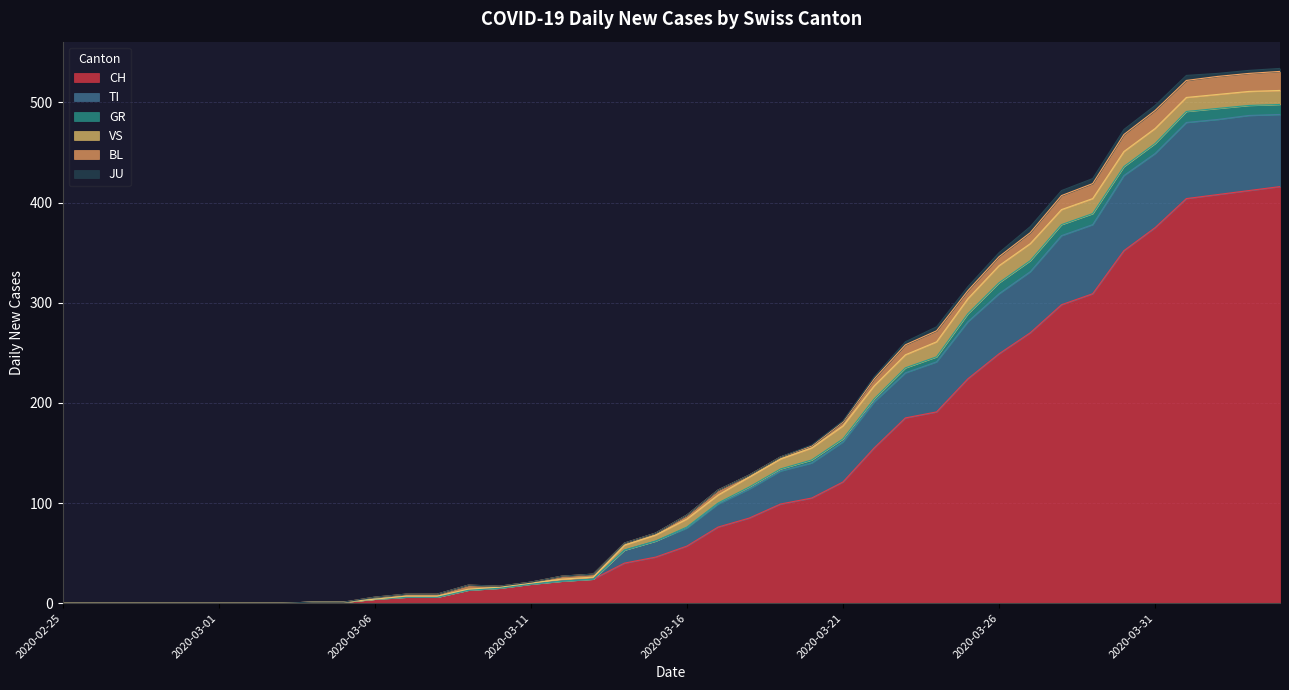

Reading left to right, extract all data points from this chart.

CH: 2020-02-25=0	2020-02-26=0	2020-02-27=0	2020-02-28=0	2020-02-29=0	2020-03-01=0	2020-03-02=0	2020-03-03=0	2020-03-04=1	2020-03-05=1	2020-03-06=4	2020-03-07=6	2020-03-08=6	2020-03-09=13	2020-03-10=15	2020-03-11=19	2020-03-12=22	2020-03-13=24	2020-03-14=40	2020-03-15=46	2020-03-16=57	2020-03-17=76	2020-03-18=85	2020-03-19=99	2020-03-20=105	2020-03-21=121	2020-03-22=155	2020-03-23=185	2020-03-24=191	2020-03-25=224	2020-03-26=249	2020-03-27=270	2020-03-28=298	2020-03-29=309	2020-03-30=352	2020-03-31=375	2020-04-01=404	2020-04-02=408	2020-04-03=412	2020-04-04=416
TI: 2020-02-25=0	2020-02-26=0	2020-02-27=0	2020-02-28=0	2020-02-29=0	2020-03-01=0	2020-03-02=0	2020-03-03=0	2020-03-04=0	2020-03-05=0	2020-03-06=0	2020-03-07=0	2020-03-08=0	2020-03-09=0	2020-03-10=0	2020-03-11=0	2020-03-12=0	2020-03-13=0	2020-03-14=13	2020-03-15=16	2020-03-16=18	2020-03-17=23	2020-03-18=29	2020-03-19=33	2020-03-20=35	2020-03-21=40	2020-03-22=46	2020-03-23=45	2020-03-24=50	2020-03-25=57	2020-03-26=60	2020-03-27=61	2020-03-28=69	2020-03-29=69	2020-03-30=75	2020-03-31=74	2020-04-01=76	2020-04-02=75	2020-04-03=75	2020-04-04=72
GR: 2020-02-25=0	2020-02-26=0	2020-02-27=0	2020-02-28=0	2020-02-29=0	2020-03-01=0	2020-03-02=0	2020-03-03=0	2020-03-04=0	2020-03-05=0	2020-03-06=0	2020-03-07=0	2020-03-08=0	2020-03-09=0	2020-03-10=0	2020-03-11=0	2020-03-12=0	2020-03-13=0	2020-03-14=0	2020-03-15=0	2020-03-16=1	2020-03-17=1	2020-03-18=2	2020-03-19=2	2020-03-20=3	2020-03-21=3	2020-03-22=3	2020-03-23=5	2020-03-24=5	2020-03-25=8	2020-03-26=11	2020-03-27=11	2020-03-28=11	2020-03-29=11	2020-03-30=9	2020-03-31=10	2020-04-01=11	2020-04-02=11	2020-04-03=10	2020-04-04=10
VS: 2020-02-25=0	2020-02-26=0	2020-02-27=0	2020-02-28=0	2020-02-29=0	2020-03-01=0	2020-03-02=0	2020-03-03=0	2020-03-04=0	2020-03-05=0	2020-03-06=0	2020-03-07=1	2020-03-08=1	2020-03-09=1	2020-03-10=1	2020-03-11=1	2020-03-12=2	2020-03-13=2	2020-03-14=5	2020-03-15=6	2020-03-16=8	2020-03-17=8	2020-03-18=10	2020-03-19=10	2020-03-20=12	2020-03-21=13	2020-03-22=13	2020-03-23=13	2020-03-24=15	2020-03-25=15	2020-03-26=17	2020-03-27=17	2020-03-28=15	2020-03-29=15	2020-03-30=15	2020-03-31=15	2020-04-01=14	2020-04-02=14	2020-04-03=14	2020-04-04=14
BL: 2020-02-25=0	2020-02-26=0	2020-02-27=0	2020-02-28=0	2020-02-29=0	2020-03-01=0	2020-03-02=0	2020-03-03=0	2020-03-04=0	2020-03-05=0	2020-03-06=2	2020-03-07=2	2020-03-08=2	2020-03-09=4	2020-03-10=1	2020-03-11=1	2020-03-12=3	2020-03-13=3	2020-03-14=2	2020-03-15=2	2020-03-16=4	2020-03-17=5	2020-03-18=2	2020-03-19=2	2020-03-20=2	2020-03-21=4	2020-03-22=7	2020-03-23=10	2020-03-24=11	2020-03-25=8	2020-03-26=9	2020-03-27=11	2020-03-28=14	2020-03-29=15	2020-03-30=17	2020-03-31=18	2020-04-01=17	2020-04-02=18	2020-04-03=18	2020-04-04=19
JU: 2020-02-25=0	2020-02-26=0	2020-02-27=0	2020-02-28=0	2020-02-29=0	2020-03-01=0	2020-03-02=0	2020-03-03=0	2020-03-04=0	2020-03-05=0	2020-03-06=0	2020-03-07=0	2020-03-08=0	2020-03-09=0	2020-03-10=0	2020-03-11=0	2020-03-12=0	2020-03-13=0	2020-03-14=0	2020-03-15=0	2020-03-16=0	2020-03-17=0	2020-03-18=0	2020-03-19=0	2020-03-20=1	2020-03-21=1	2020-03-22=2	2020-03-23=3	2020-03-24=4	2020-03-25=4	2020-03-26=4	2020-03-27=6	2020-03-28=5	2020-03-29=5	2020-03-30=5	2020-03-31=5	2020-04-01=5	2020-04-02=3	2020-04-03=3	2020-04-04=3